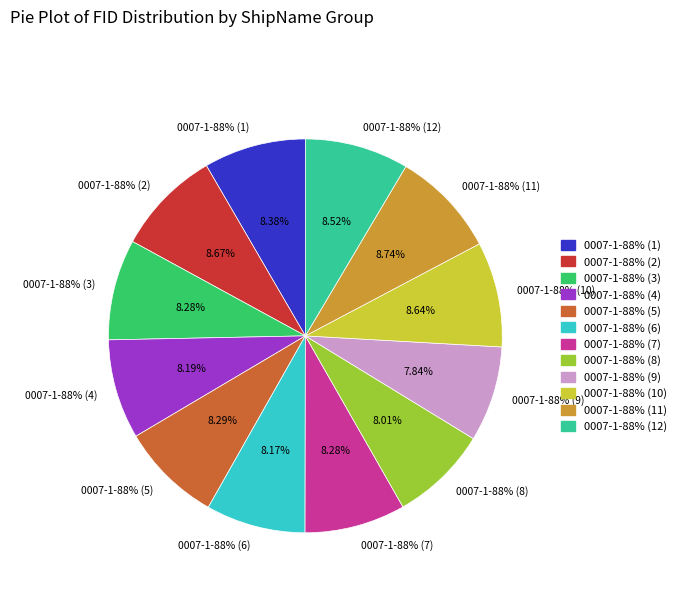

True or false: 0007-1-88% (7) accounts for 8% of the total.

True